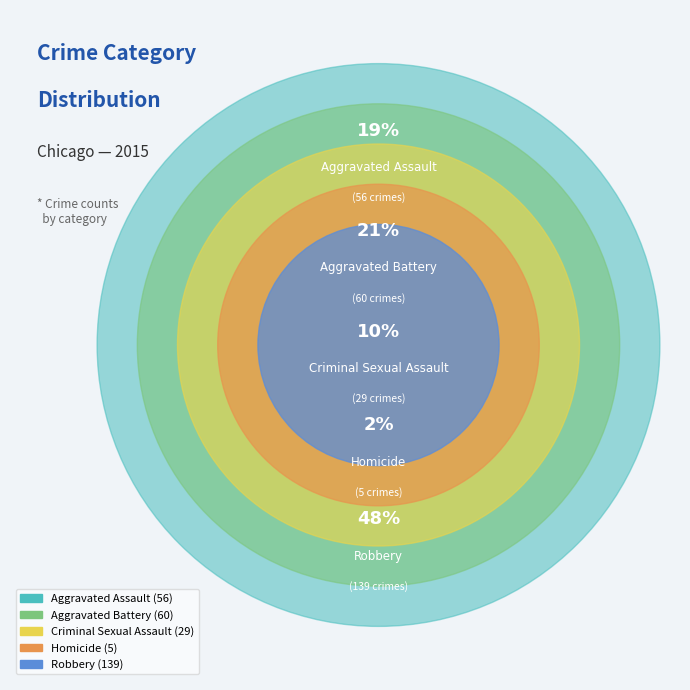

Between Aggravated Battery and Robbery, which is larger?

Robbery